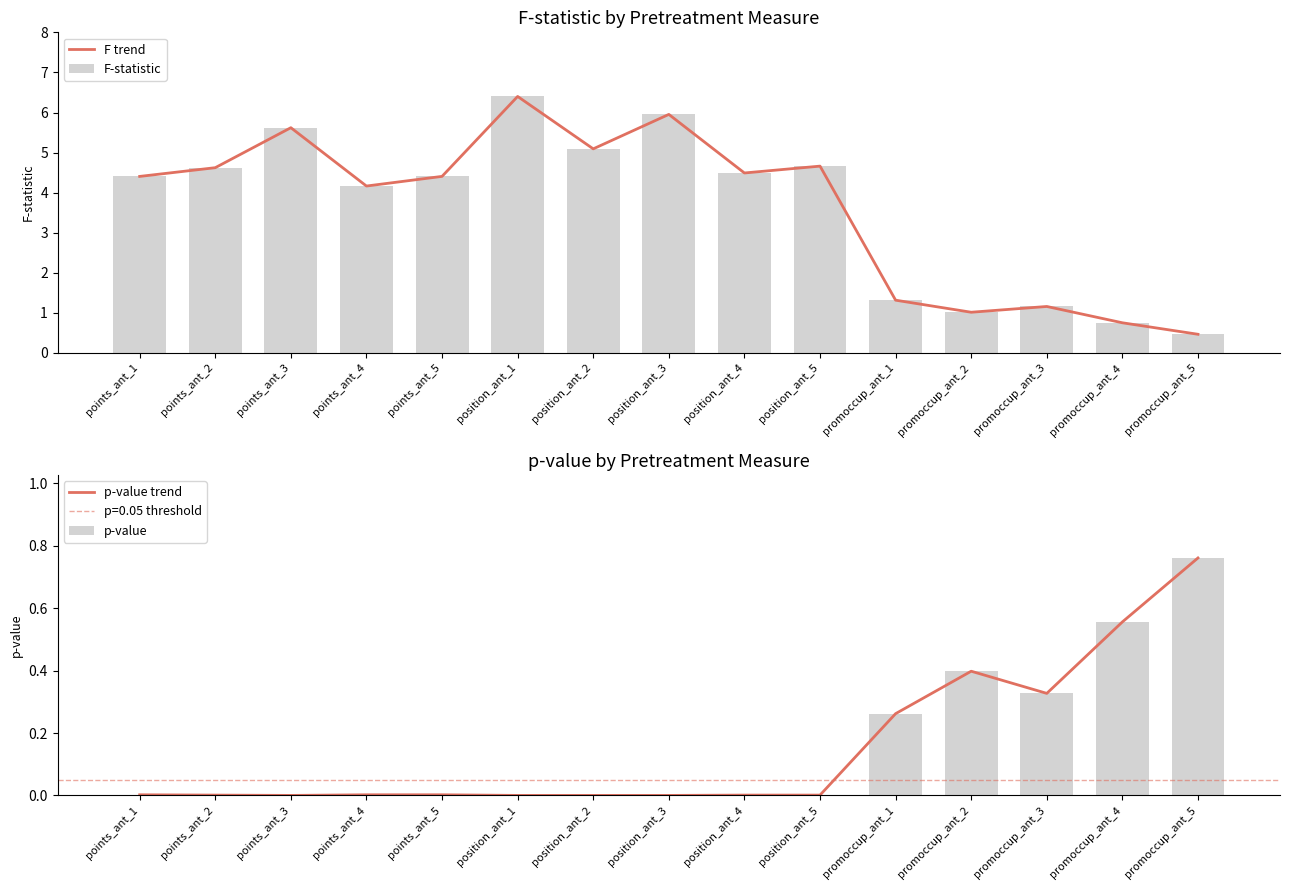

Between promoccup_ant_4 and position_ant_3, which is larger?

position_ant_3